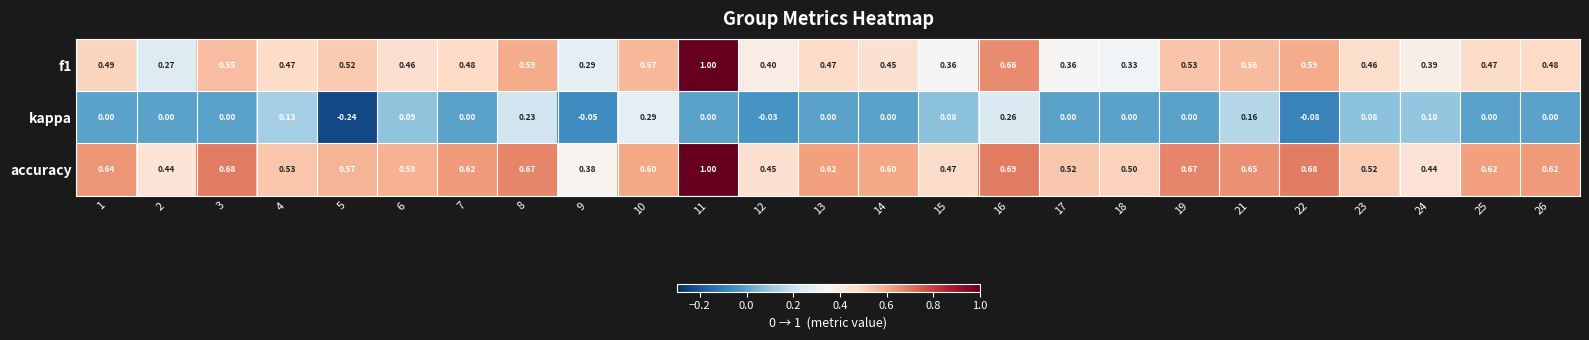

Which series has the largest total across all categories?

accuracy